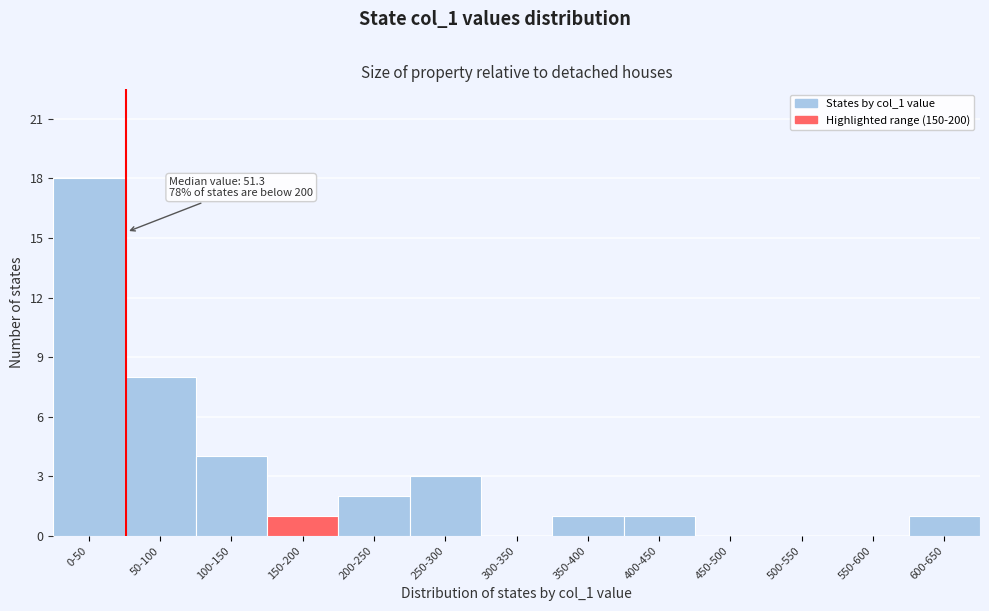

Reading left to right, transcribe all the data shown in this chart.

0-50=18	50-100=8	100-150=4	150-200=1	200-250=2	250-300=3	300-350=0	350-400=1	400-450=1	450-500=0	500-550=0	550-600=0	600-650=1